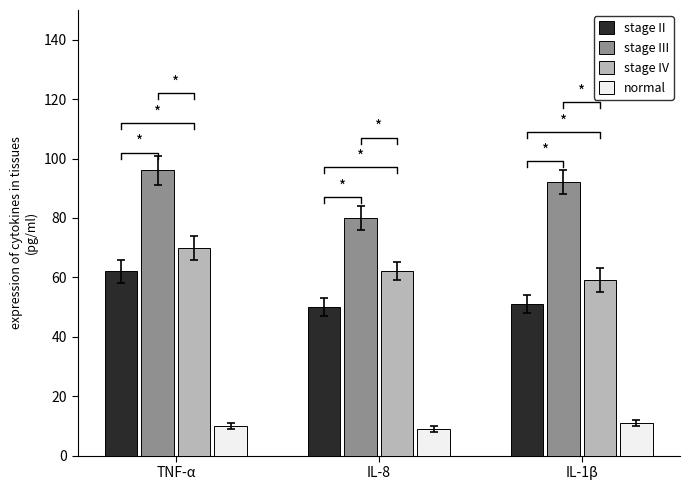

What is the minimum value shown in the chart?

9